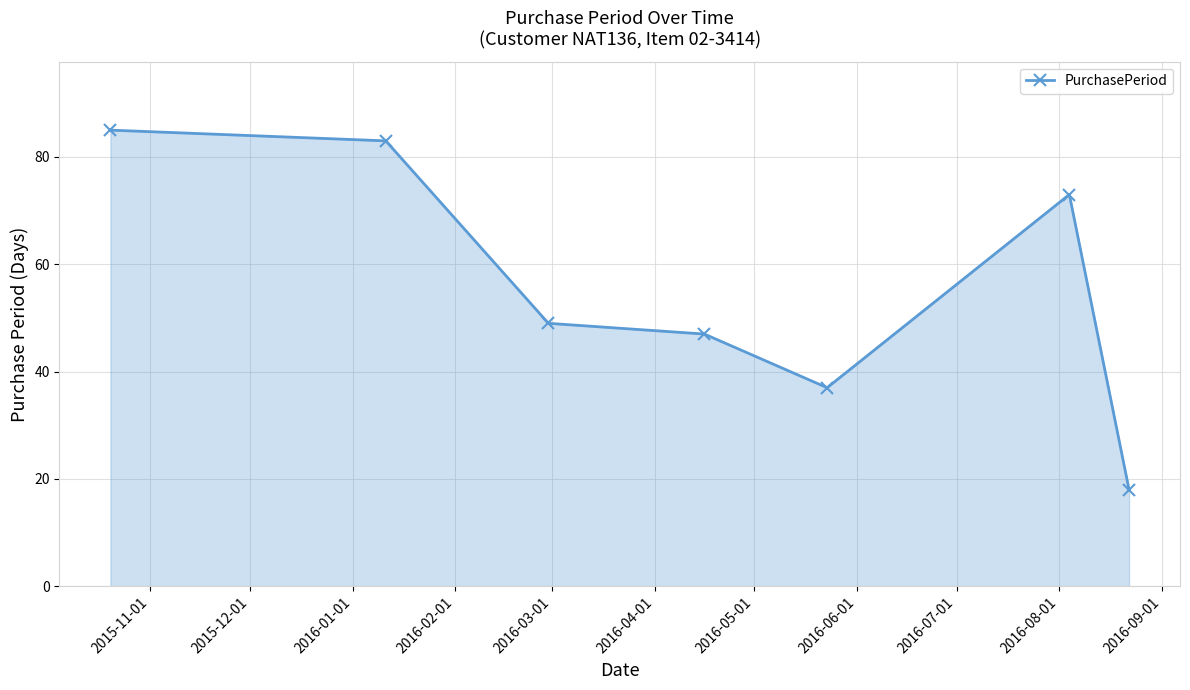

What is the sum of all values?

392